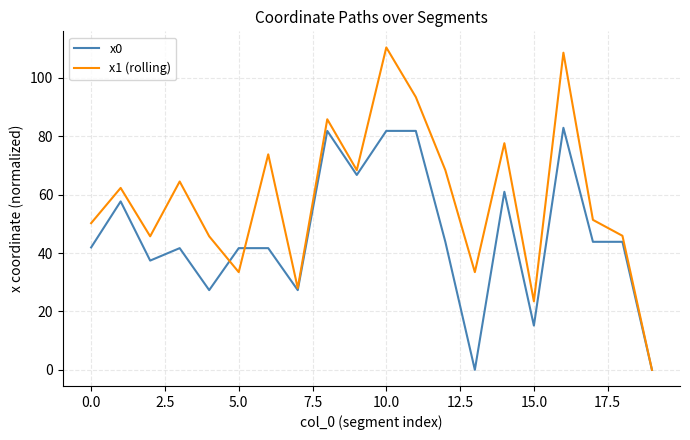

Rank the series by their maximum value, from lowest to highest.

x0, x1 (rolling)